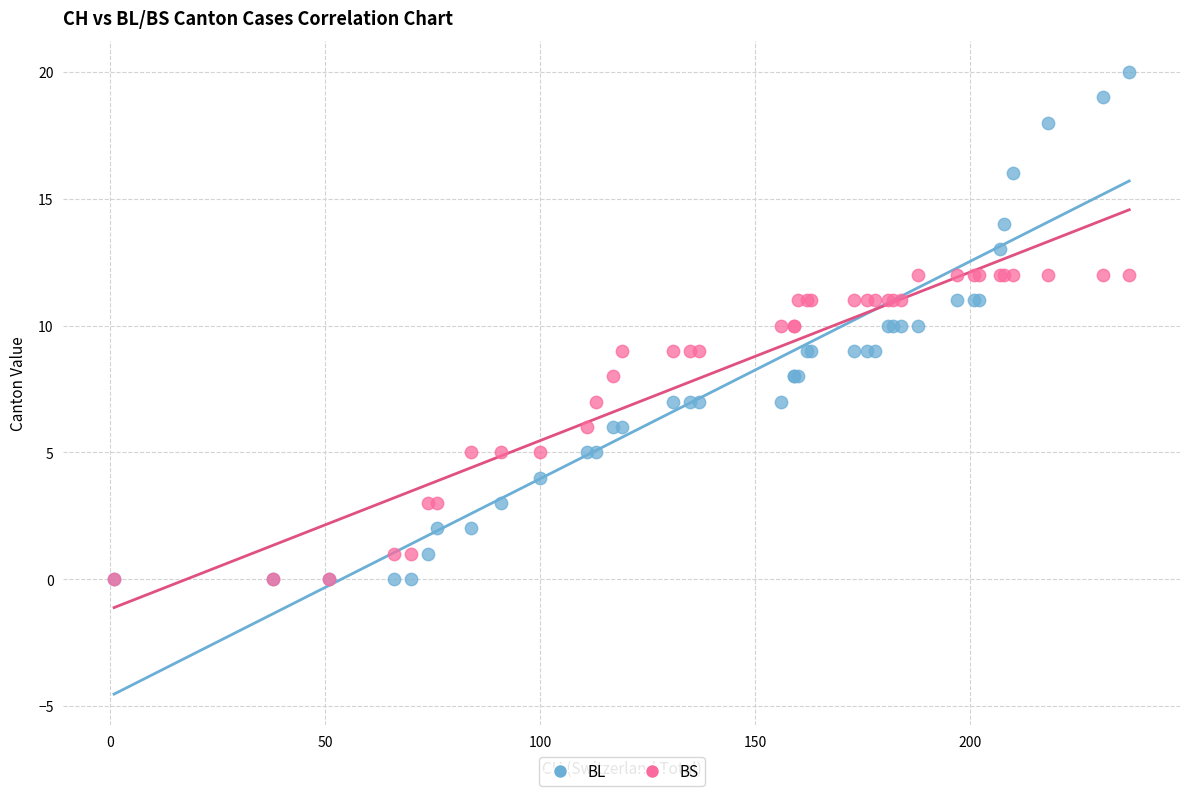

What are all the series names shown in the legend?

BL, BS